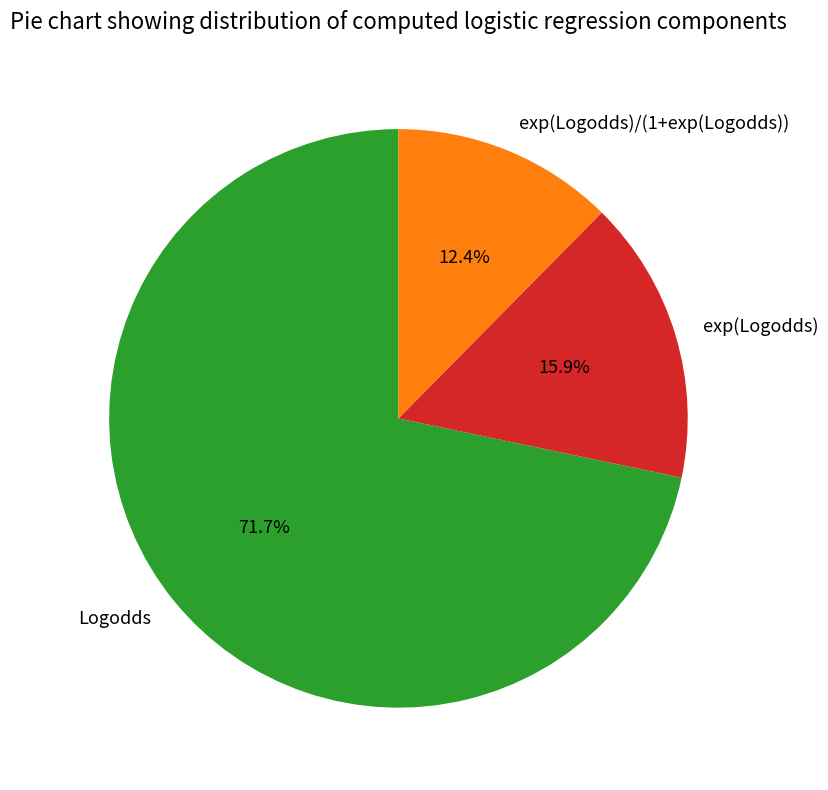

Which has a higher value, exp(Logodds) or exp(Logodds)/(1+exp(Logodds))?

exp(Logodds)